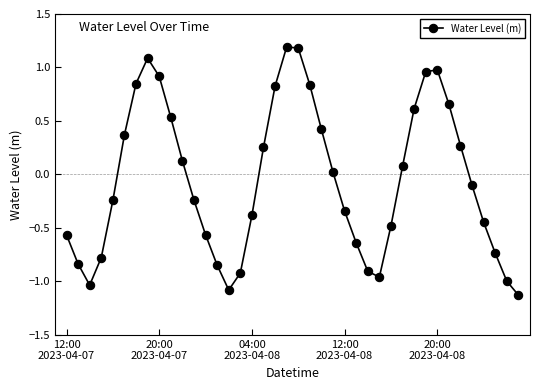

How many values are below zero?

21